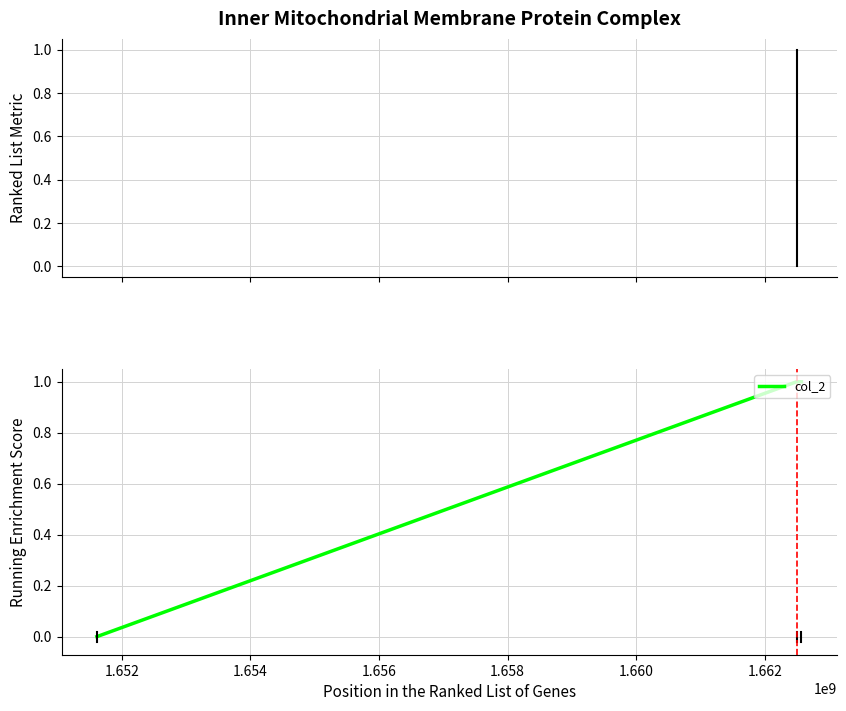

What is the maximum value shown in the chart?

1.0